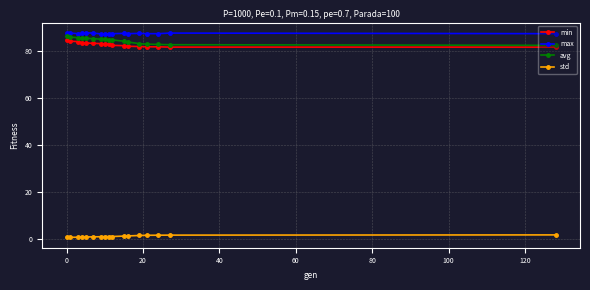

True or false: min and max intersect in this chart.

False